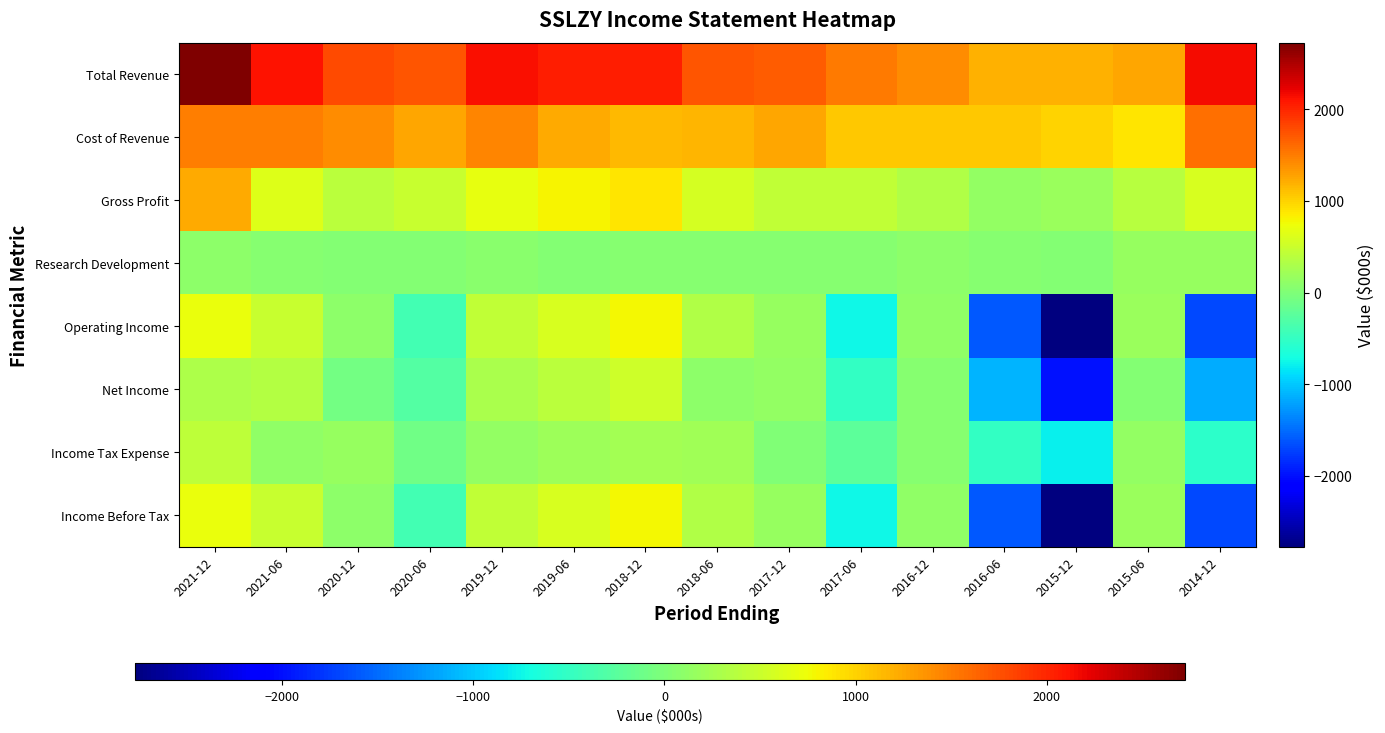

At which category does the chart reach its minimum across all series?

2015-12